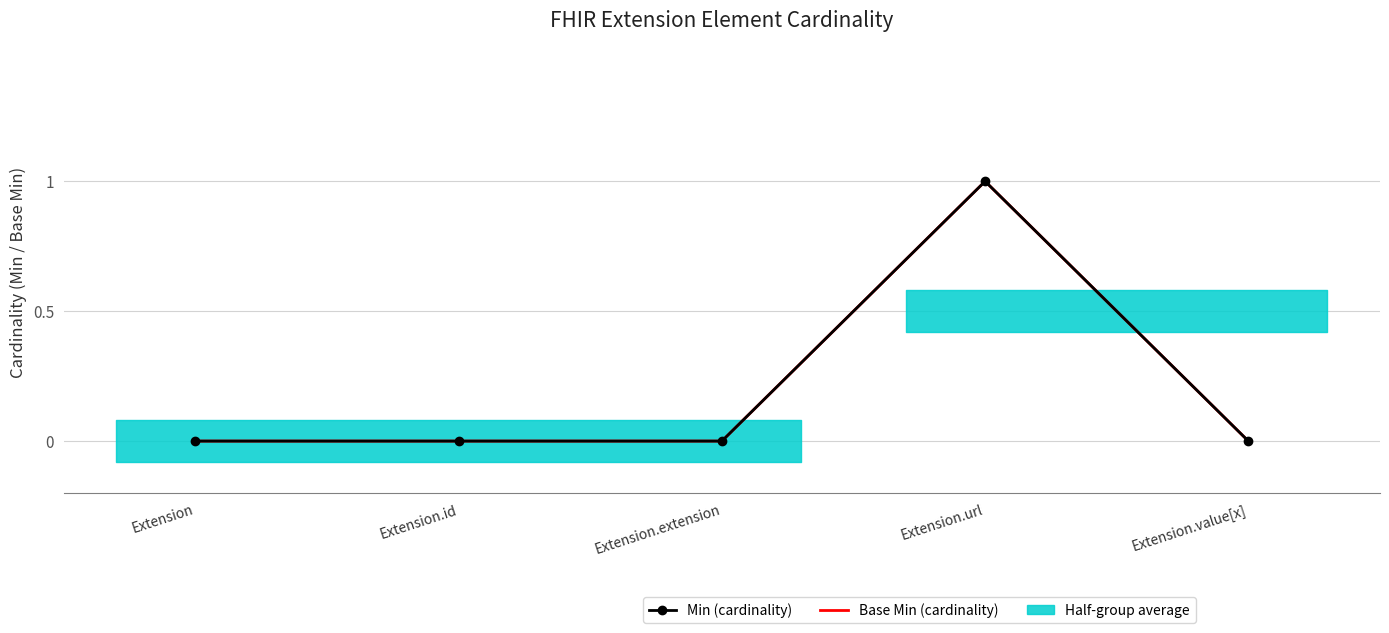

True or false: Base Min (cardinality) and Min (cardinality) cross at least once.

False